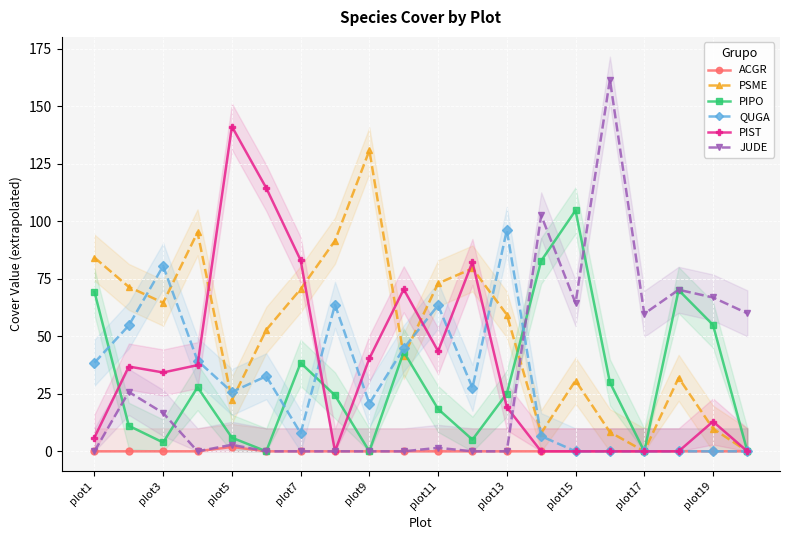

How many series are shown in this chart?

6